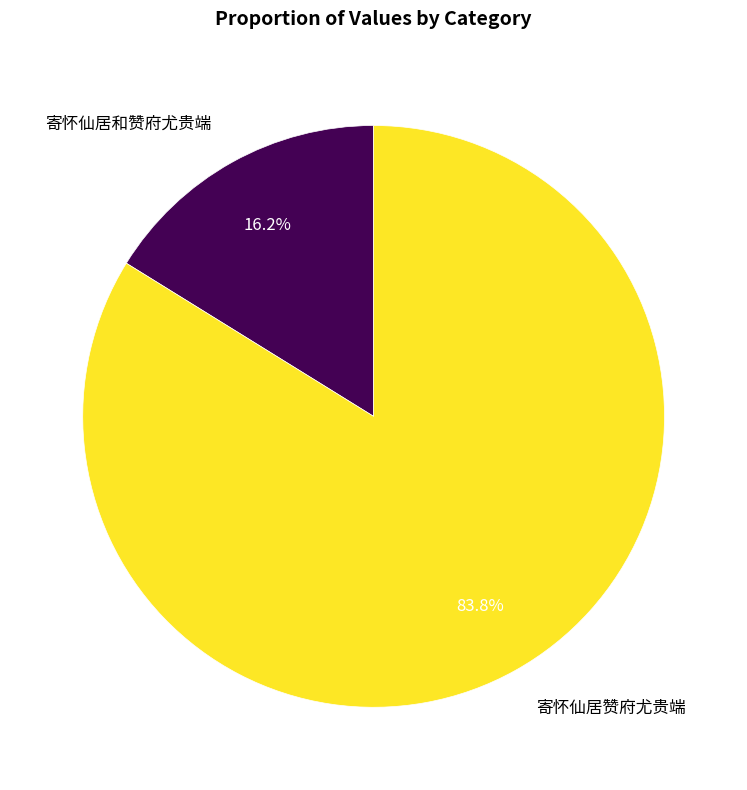

Which has a higher value, 寄怀仙居和赞府尤贵端 or 寄怀仙居赞府尤贵端?

寄怀仙居赞府尤贵端